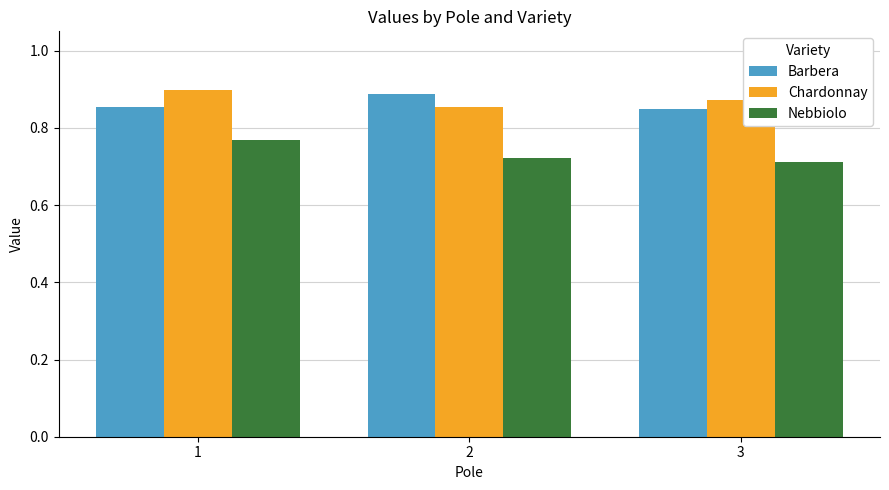

True or false: Nebbiolo has a value of 0.7 at 2.

True